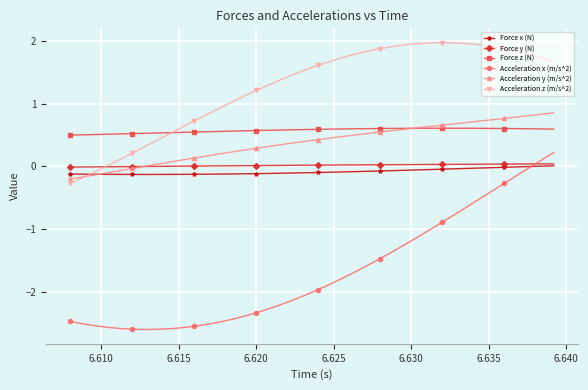

What are all the series names shown in the legend?

Force x (N), Force y (N), Force z (N), Acceleration x (m/s^2), Acceleration y (m/s^2), Acceleration z (m/s^2)